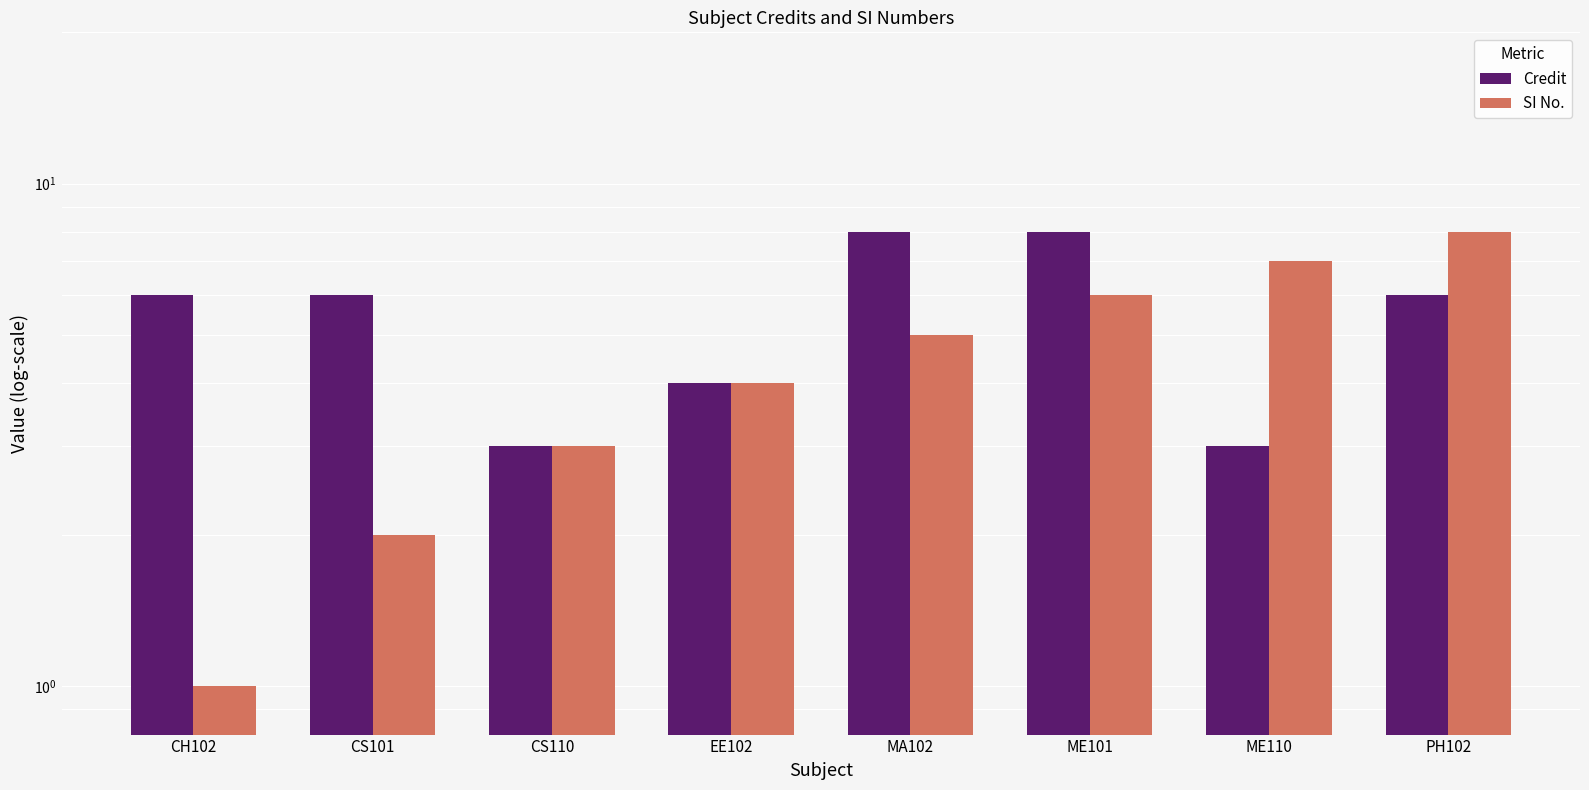

At which category is the sum across all series the highest?

ME101